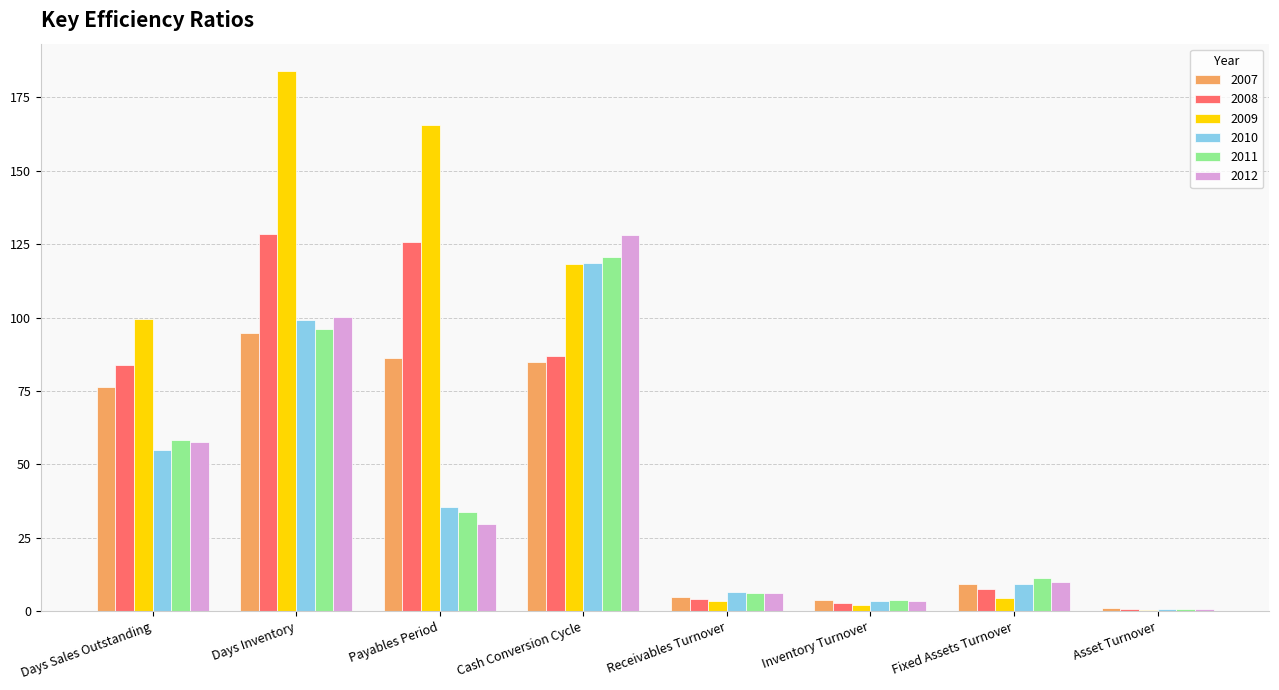

How many distinct data groups are displayed?

6